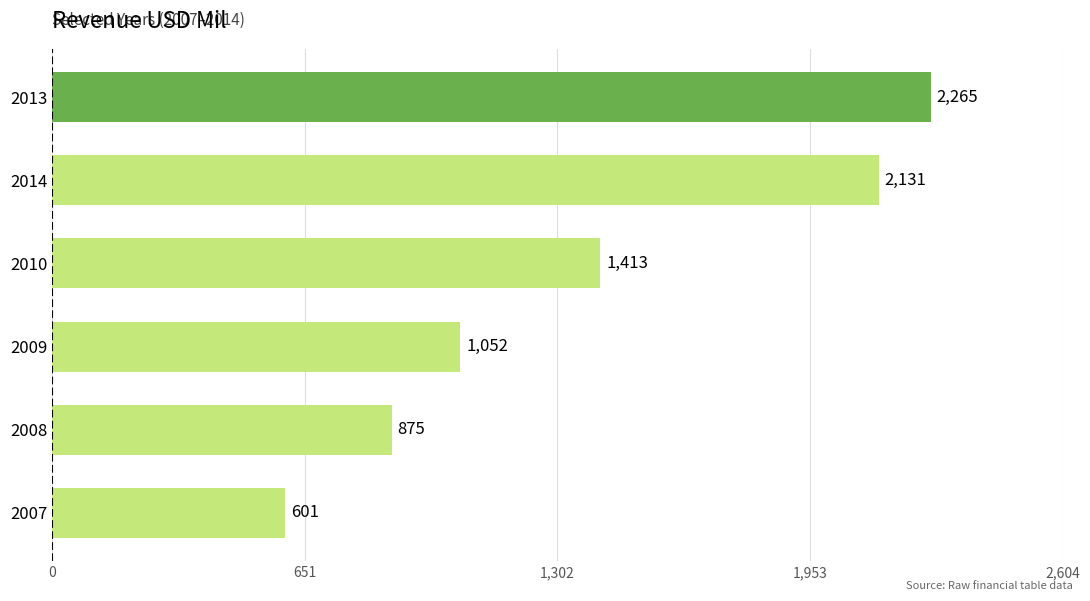

What value does the data have at 2009, to the nearest 10?

1050